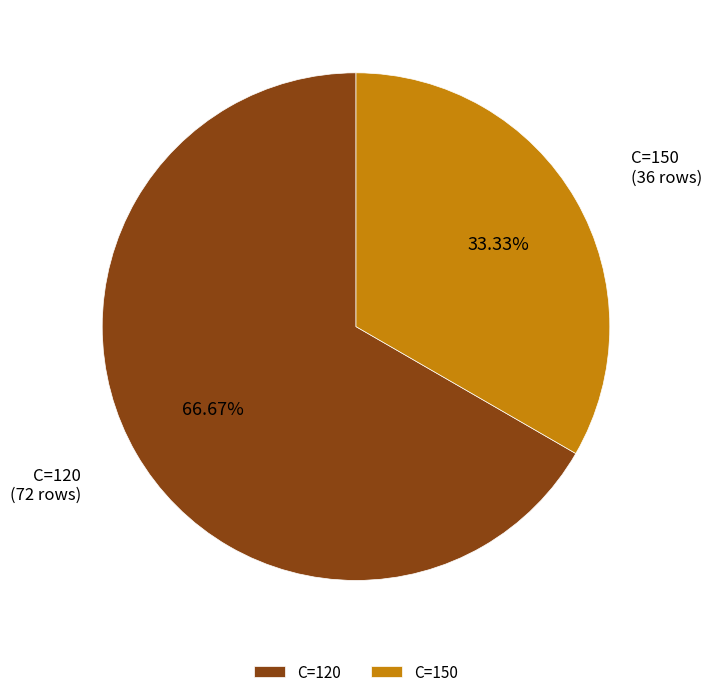

To the nearest percent, what portion does C=120 represent?

67%